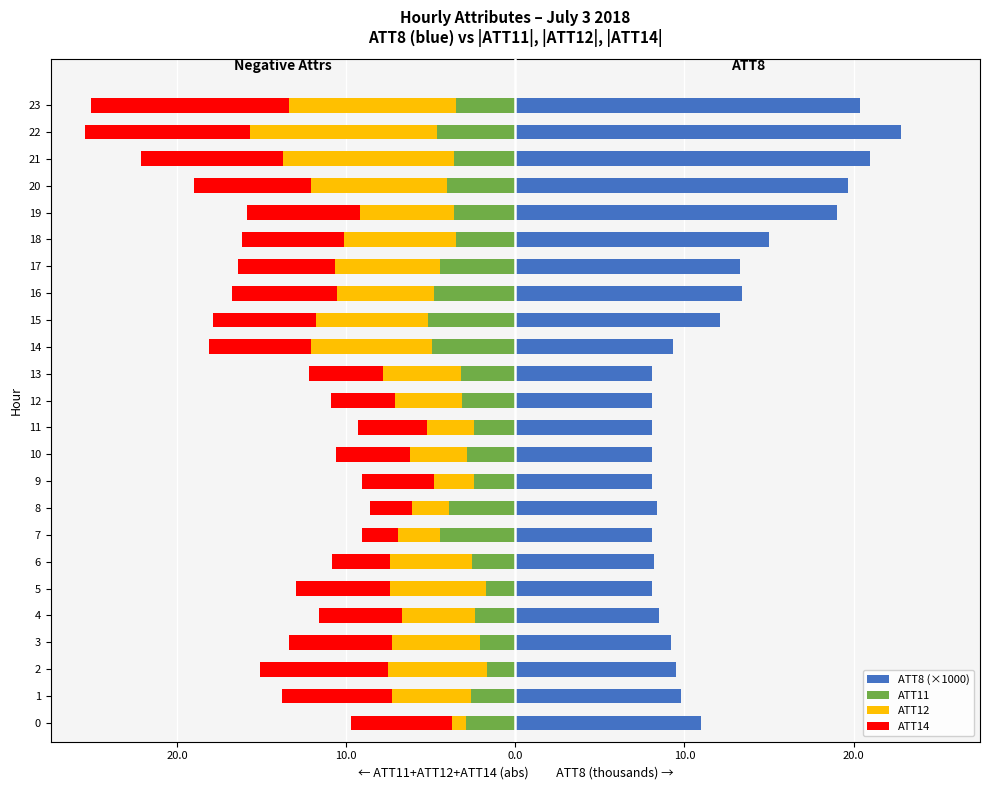

What is the label of the 14th bar from the right?

10